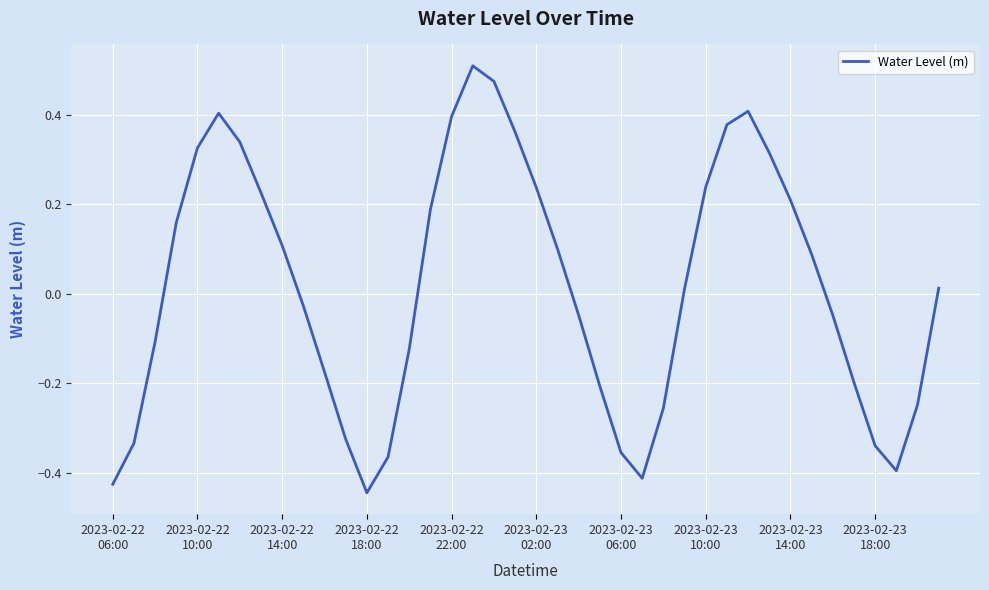

What is the difference between the maximum and minimum values?

1.0